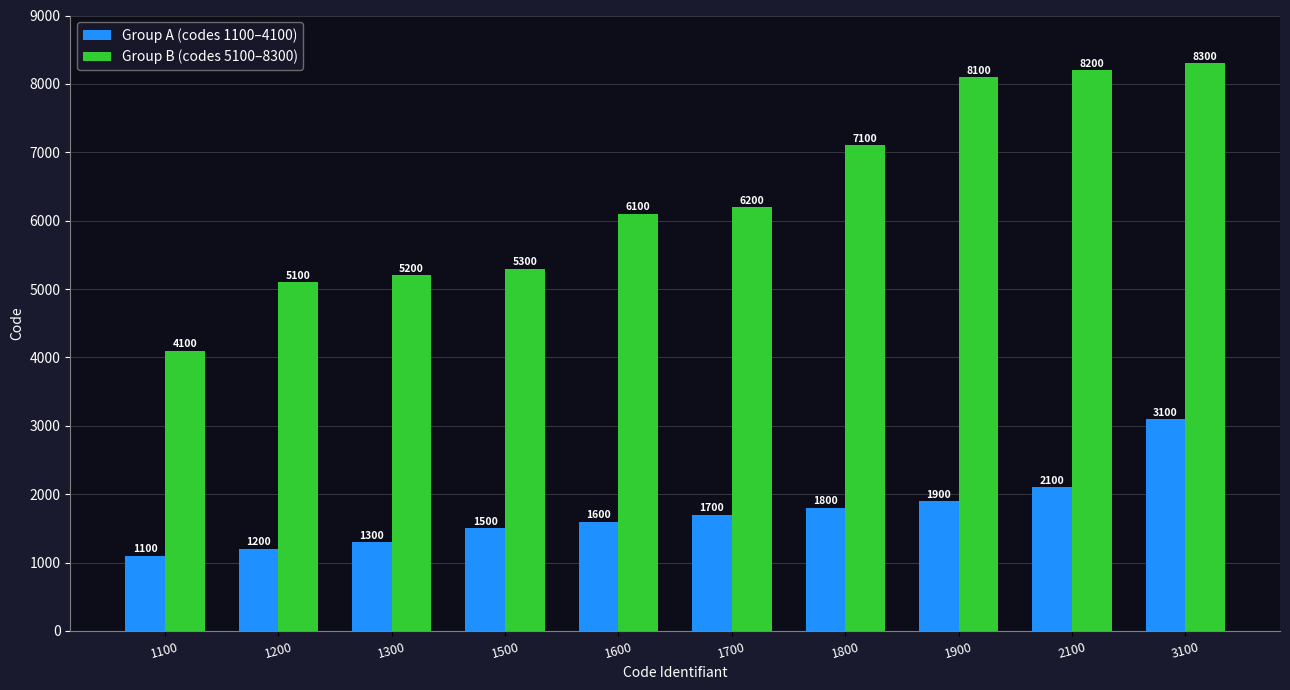

The value of Group B (codes 5100–8300) at 1900 is 14165. True or false?

False